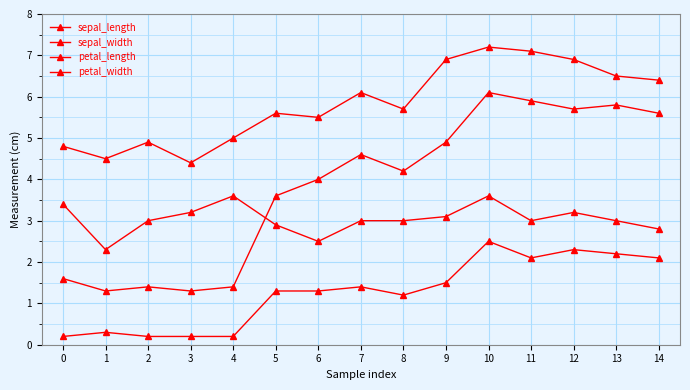

Count the number of categories in the chart.

15